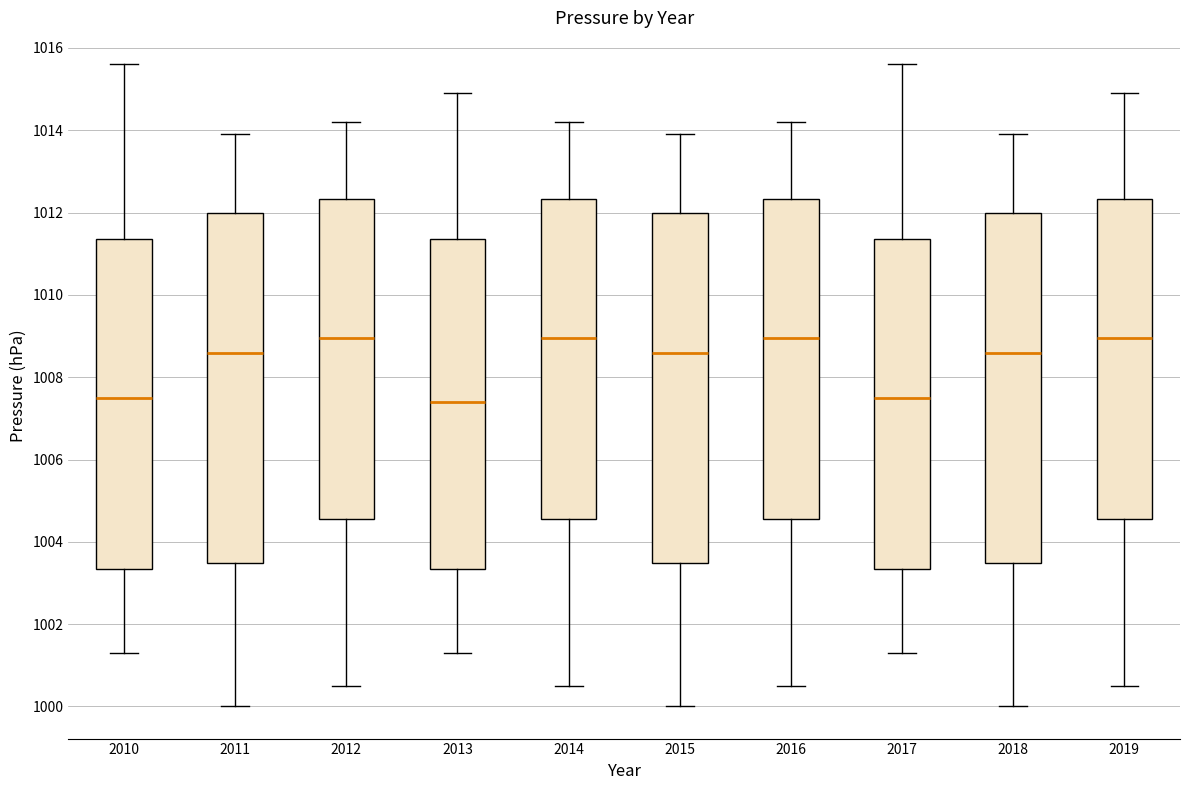

Reading left to right, transcribe this box plot: for each box, give where its median line is, the range the box spans, and where its two whiskers end, as read against the y-axis. The values are not printed on the chart, so give them approximately, as read against the axis.

2010: median 1007.6, box 1003.4 to 1011.4, whiskers 1001.4 to 1015.6
2011: median 1008.6, box 1003.4 to 1012.0, whiskers 1000.0 to 1014.0
2012: median 1009.0, box 1004.6 to 1012.4, whiskers 1000.6 to 1014.2
2013: median 1007.4, box 1003.4 to 1011.4, whiskers 1001.4 to 1015.0
2014: median 1009.0, box 1004.6 to 1012.4, whiskers 1000.6 to 1014.2
2015: median 1008.6, box 1003.4 to 1012.0, whiskers 1000.0 to 1014.0
2016: median 1009.0, box 1004.6 to 1012.4, whiskers 1000.6 to 1014.2
2017: median 1007.6, box 1003.4 to 1011.4, whiskers 1001.4 to 1015.6
2018: median 1008.6, box 1003.4 to 1012.0, whiskers 1000.0 to 1014.0
2019: median 1009.0, box 1004.6 to 1012.4, whiskers 1000.6 to 1015.0